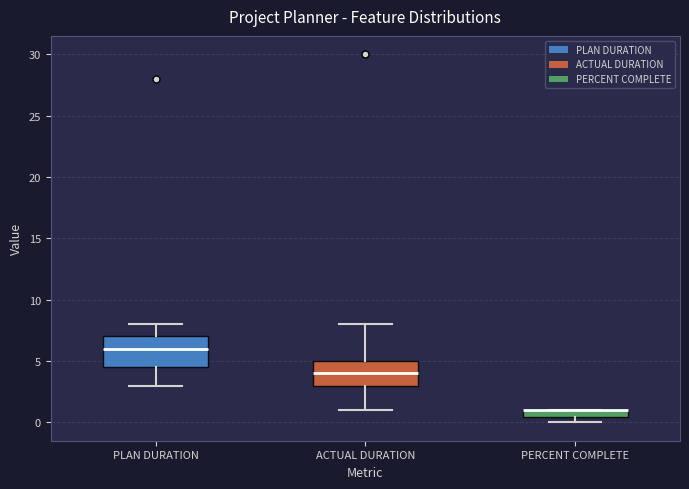

Which box is the tallest, from its lower edge to its upper edge?

PLAN DURATION